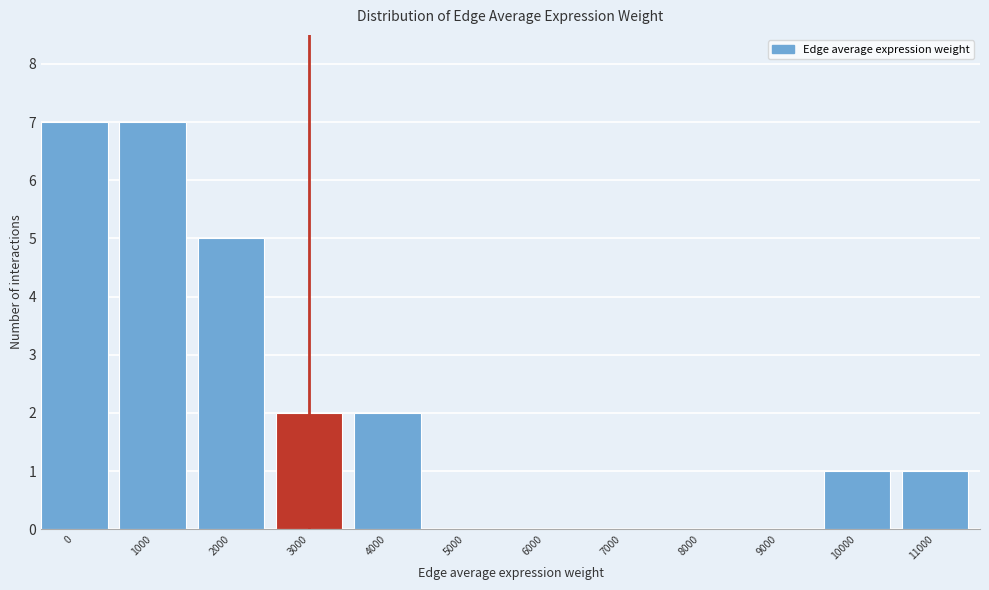

Reading left to right, list all the values displayed in this chart.

0=7	1000=7	2000=5	3000=2	4000=2	5000=0	6000=0	7000=0	8000=0	9000=0	10000=1	11000=1